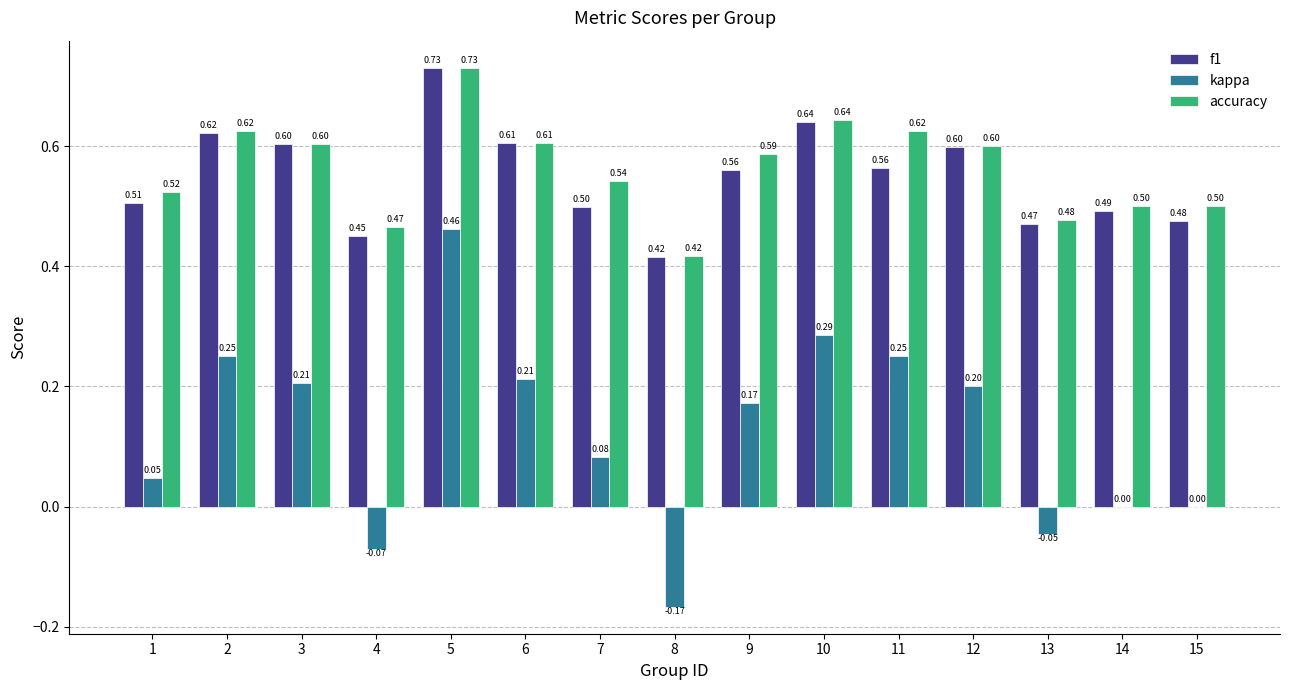

What is the sum of the accuracy values at 15 and 12?

1.1